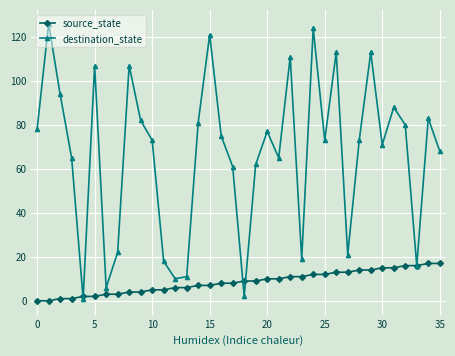

Which series has the largest total across all categories?

destination_state